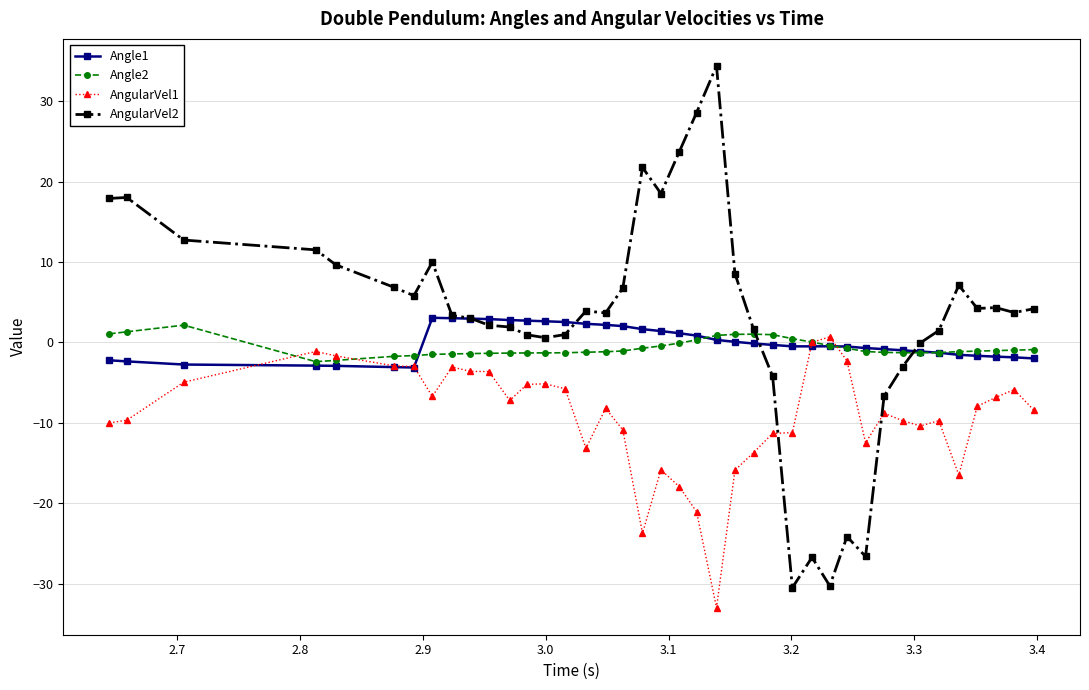

What is the smallest value displayed?

-33.0